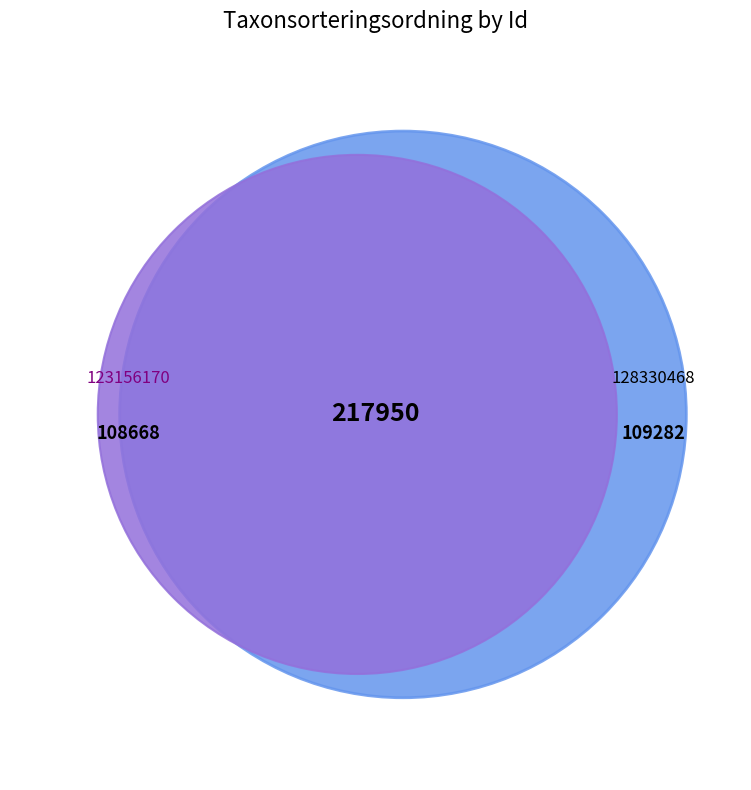

Is it true that 128330468 is 50% of the pie?

True